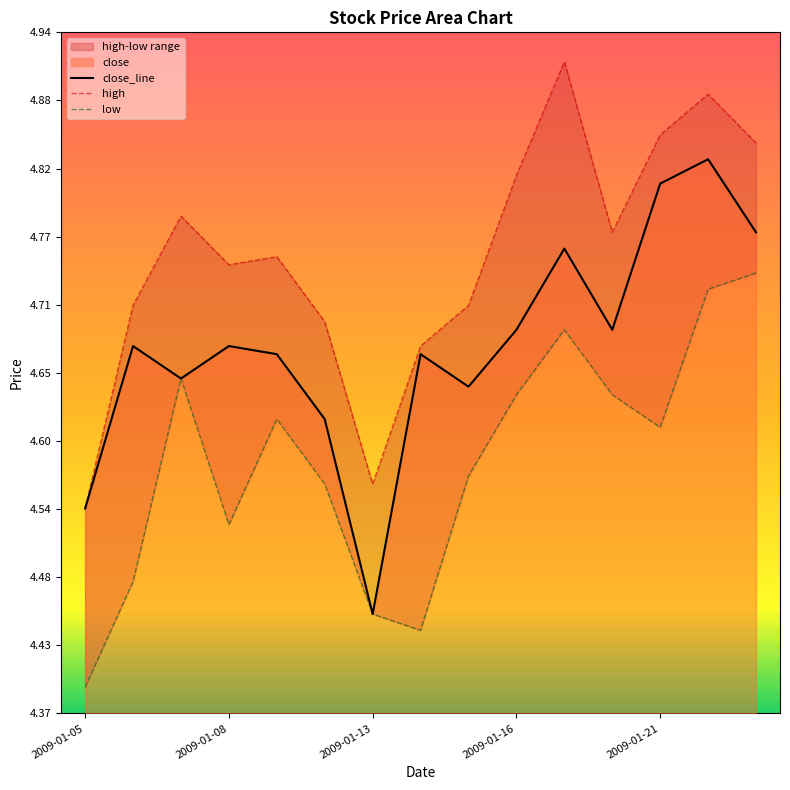

True or false: close and high intersect in this chart.

False